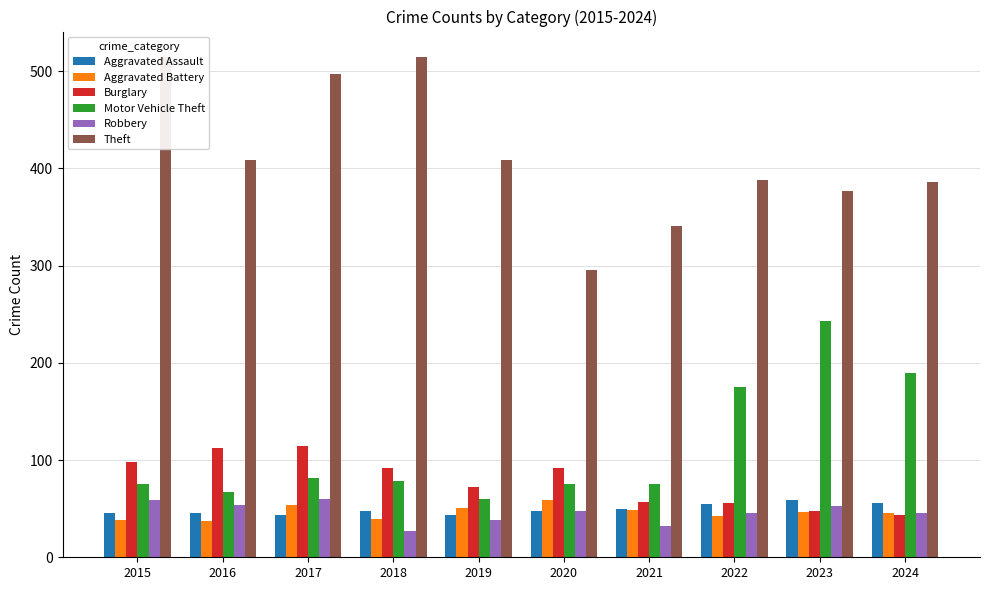

The value of Robbery at 2016 is 54. True or false?

True